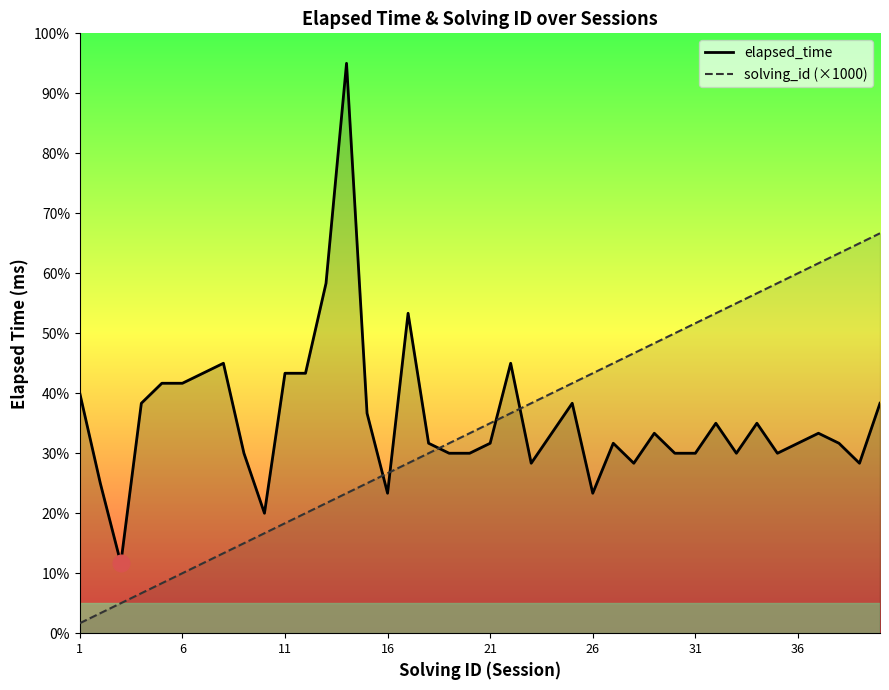

What are all the series names shown in the legend?

elapsed_time, solving_id (×1000)